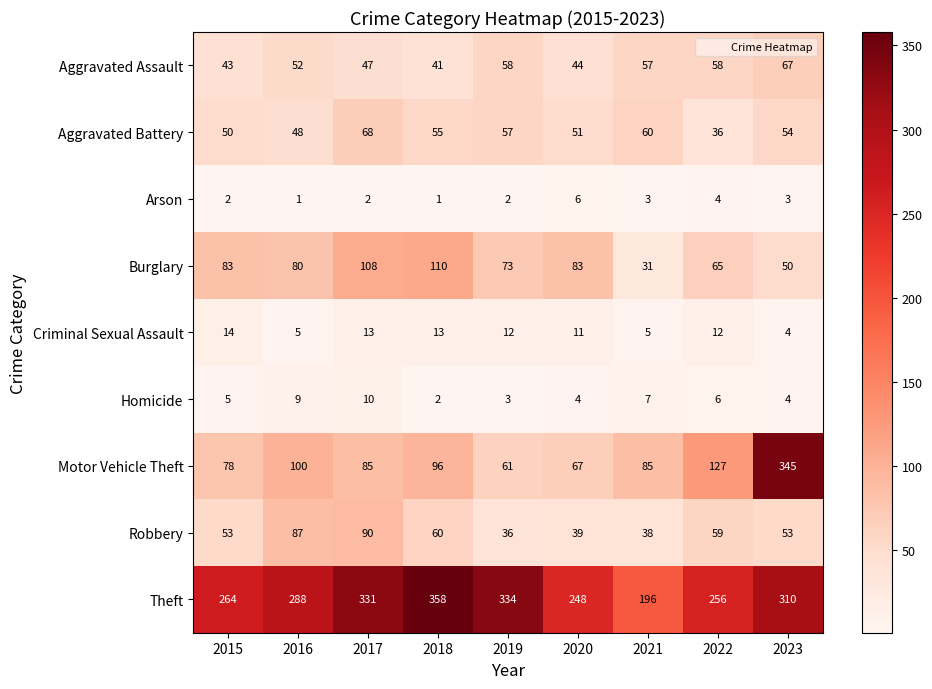

Which series changed the most between 2017 and 2021?

Theft